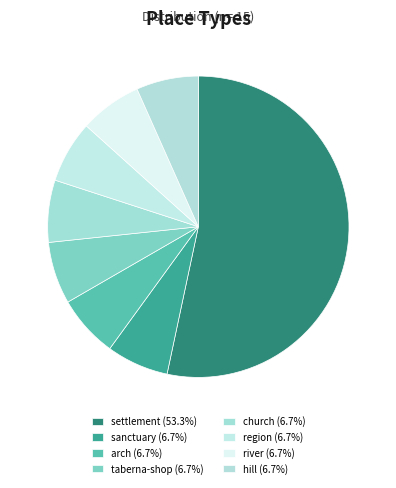

How many slices are in this pie chart?

8